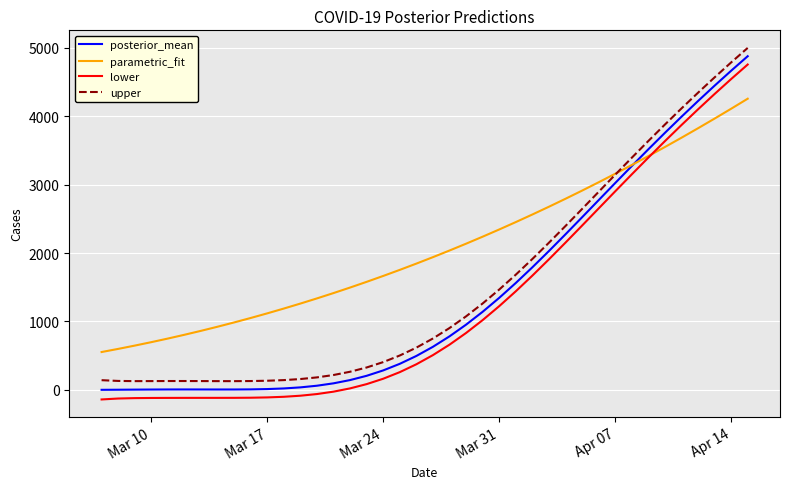

What is the minimum value for lower?

-141.6